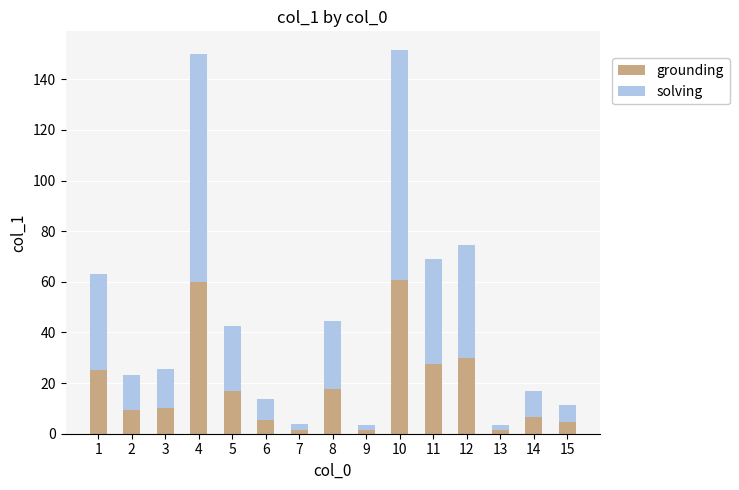

How many distinct data groups are displayed?

2